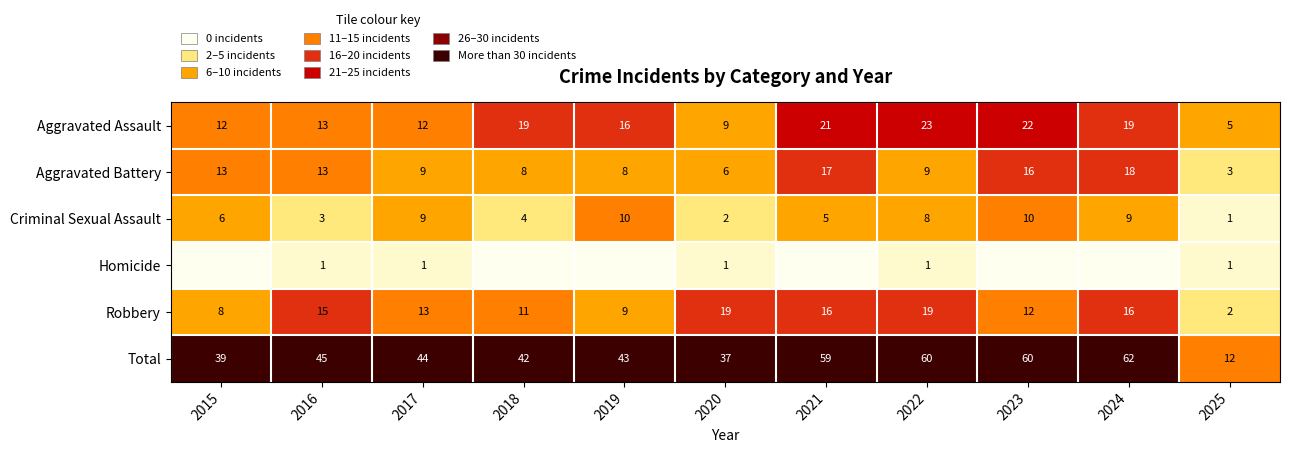

How many data points in Total are less than 44?

5